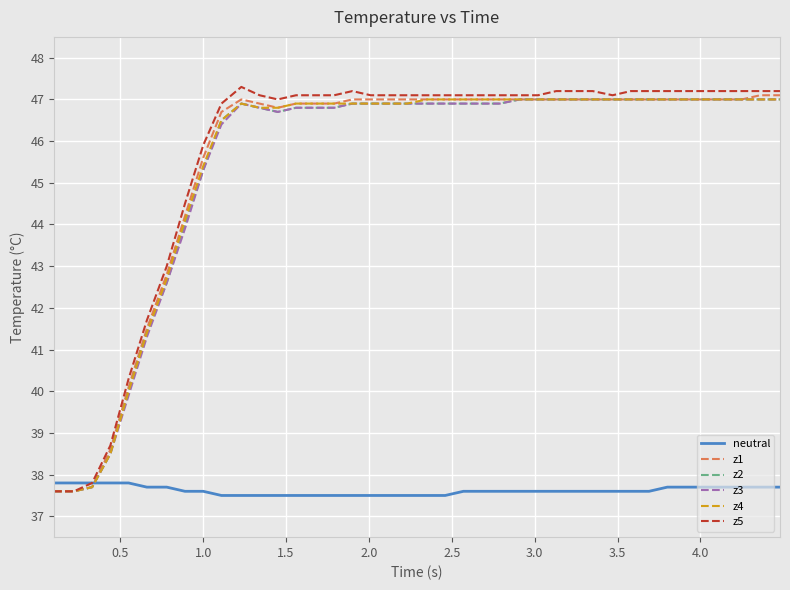

Which series has the largest range (max minus min)?

z5